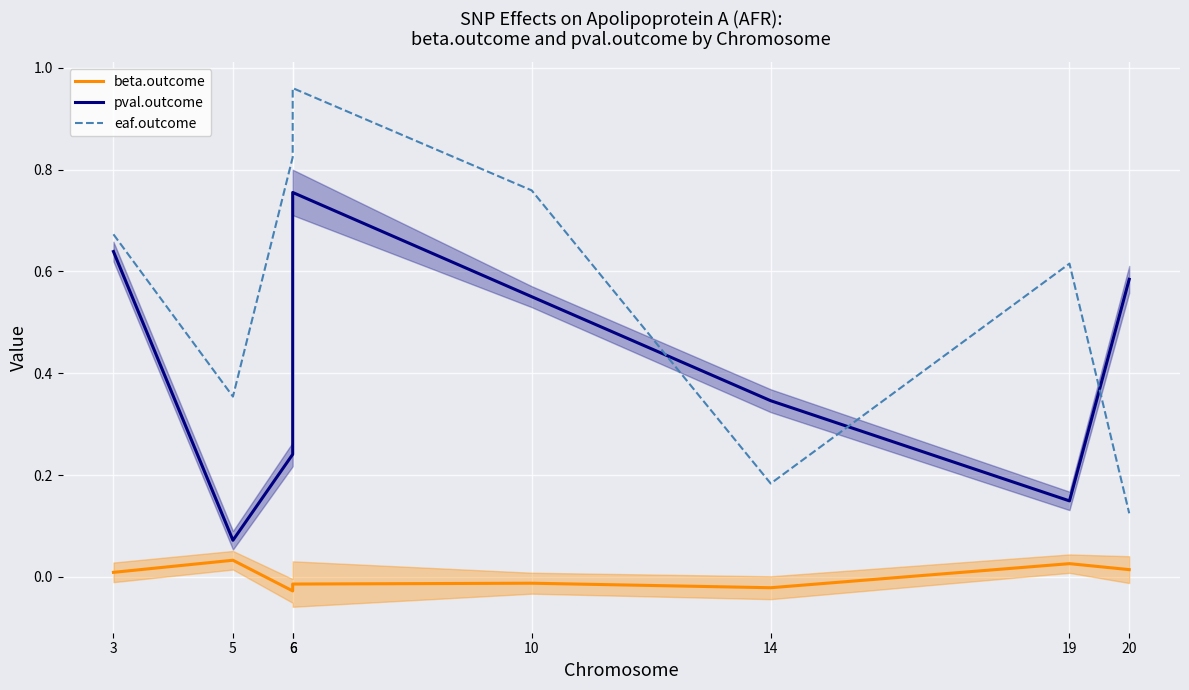

Which label corresponds to the smallest value in the chart?

6